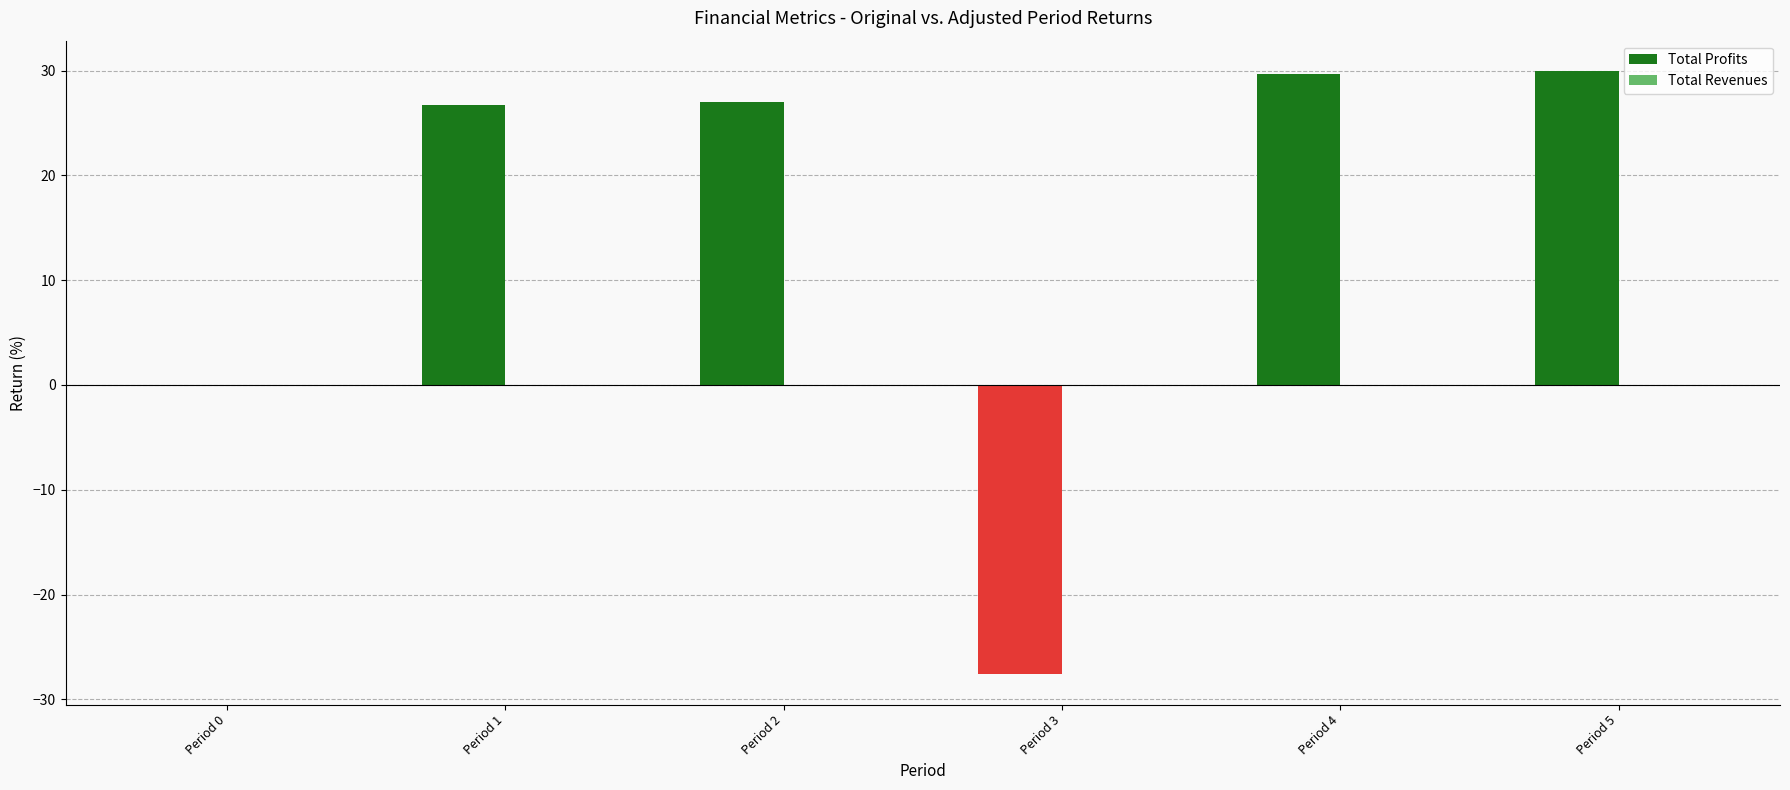

What is the sum of all Total Profits values?

85.7